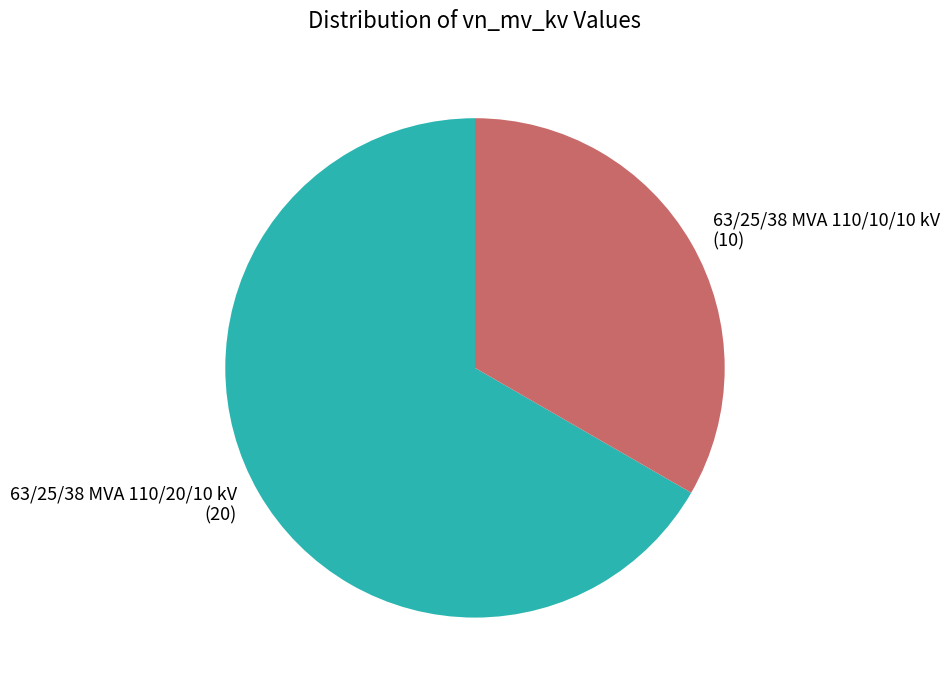

Combined, do 63/25/38 MVA 110/10/10 kV and 63/25/38 MVA 110/20/10 kV account for over 50%?

Yes